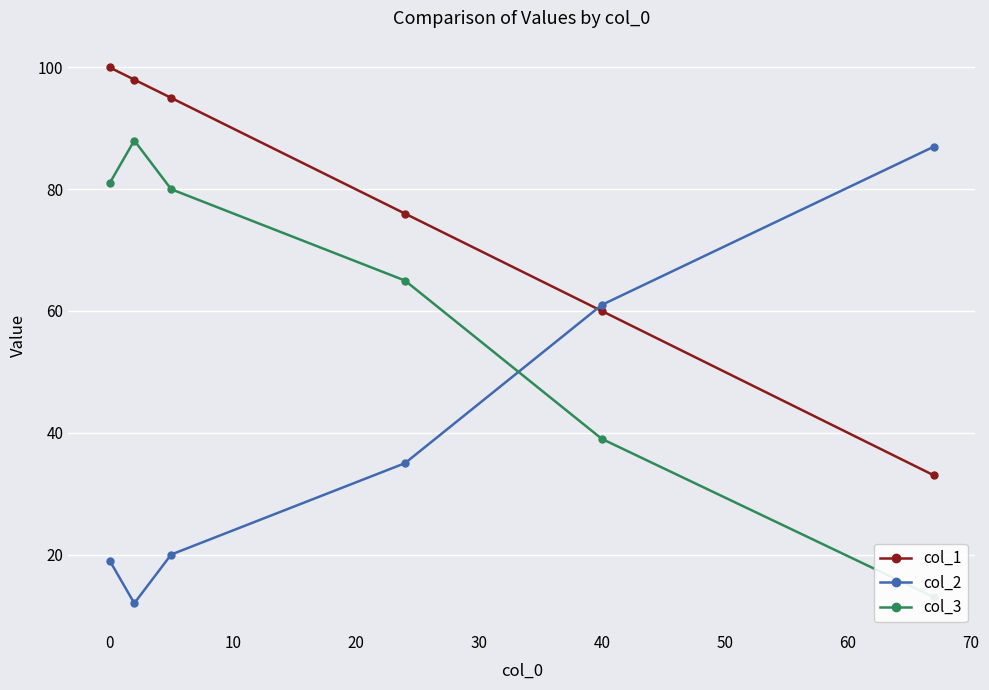

What is the average value of the col_3 series?

61